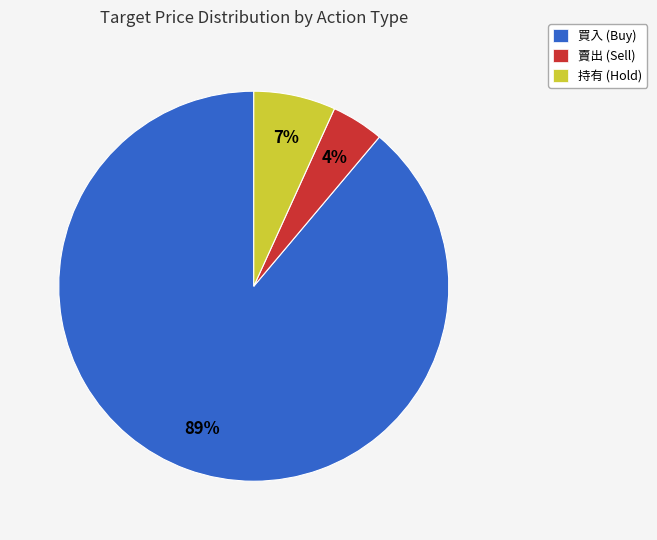

To the nearest percent, what is the average slice percentage?

33%